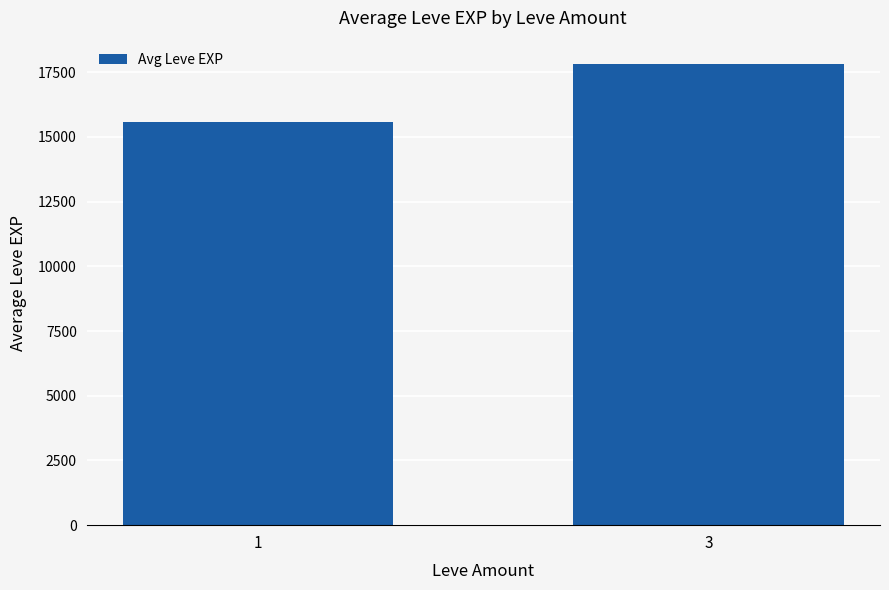

Are the bars grouped side by side (vs. stacked)?

No